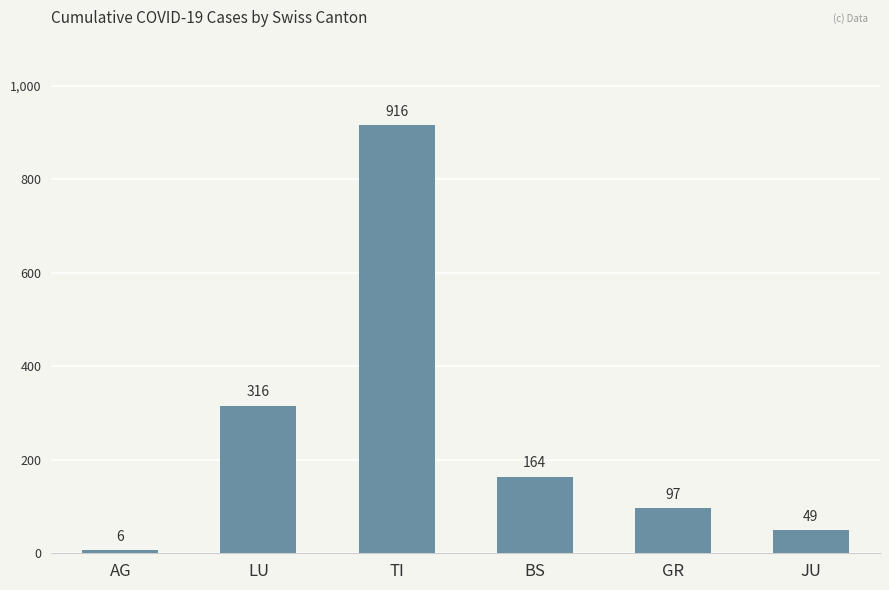

Are the bars horizontal?

No